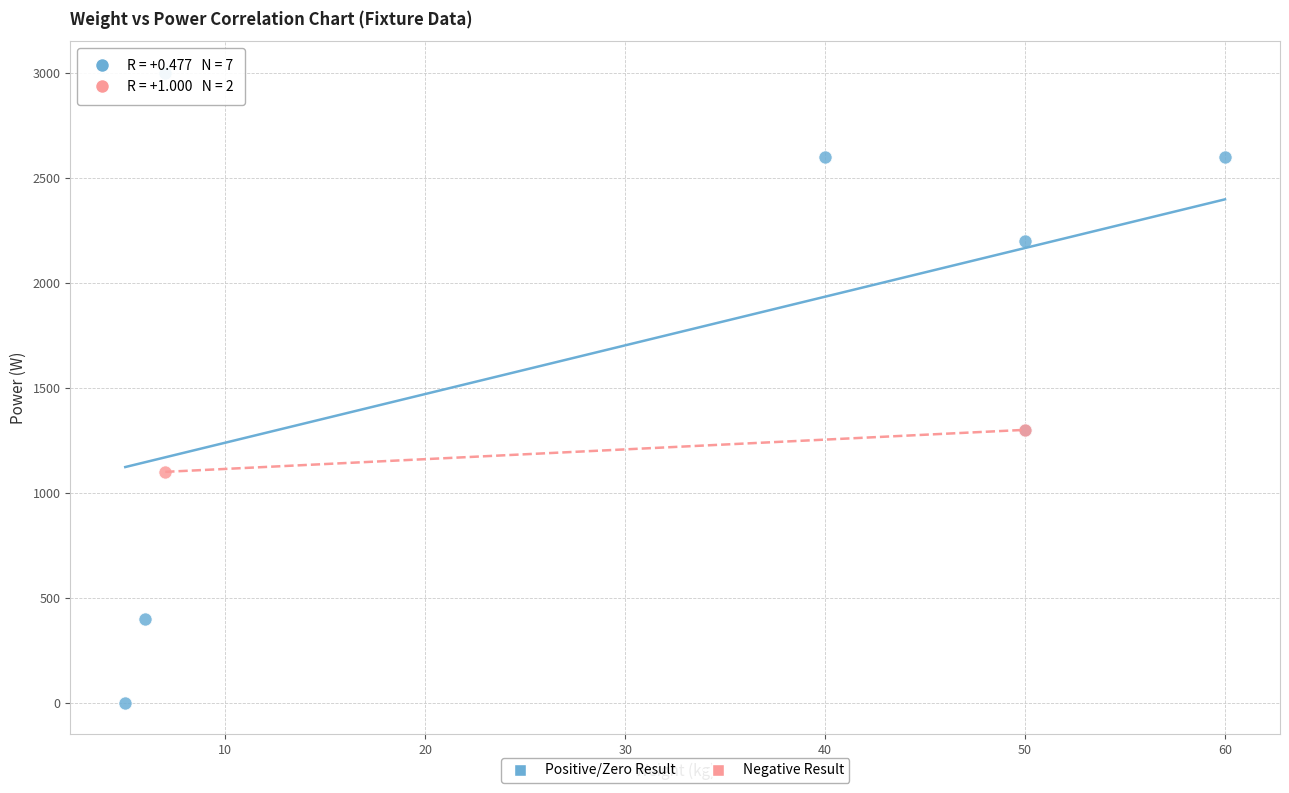

What are all the series names shown in the legend?

Positive/Zero Result, Negative Result